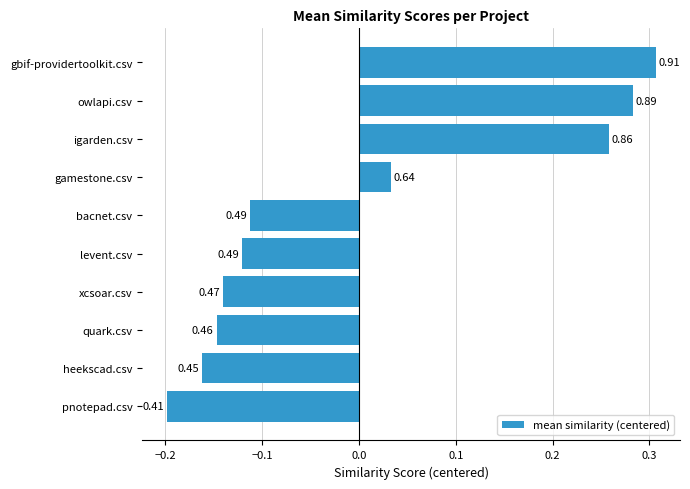

Does the chart contain any negative values?

Yes